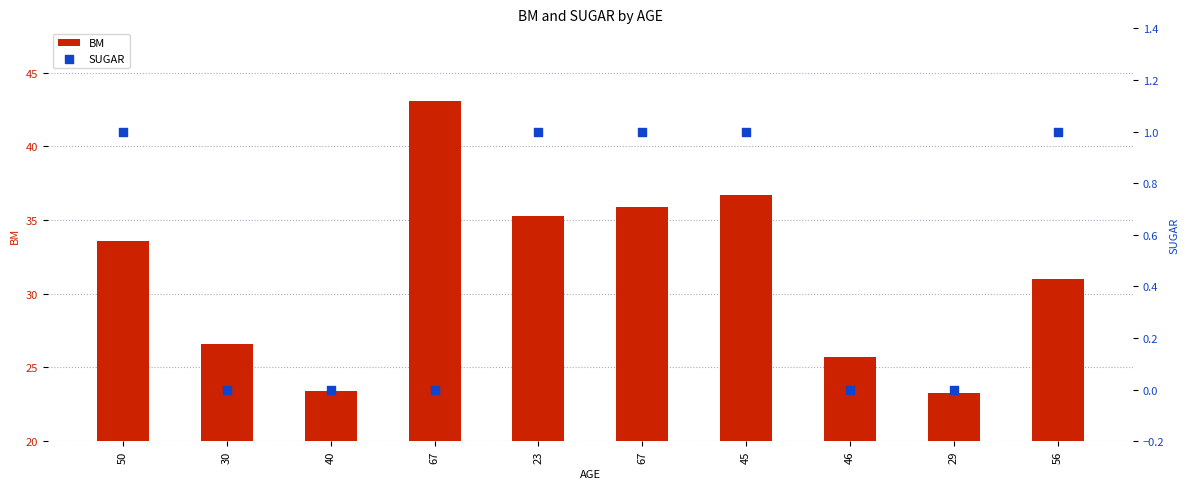

At how many categories does at least one series exceed 18?

10